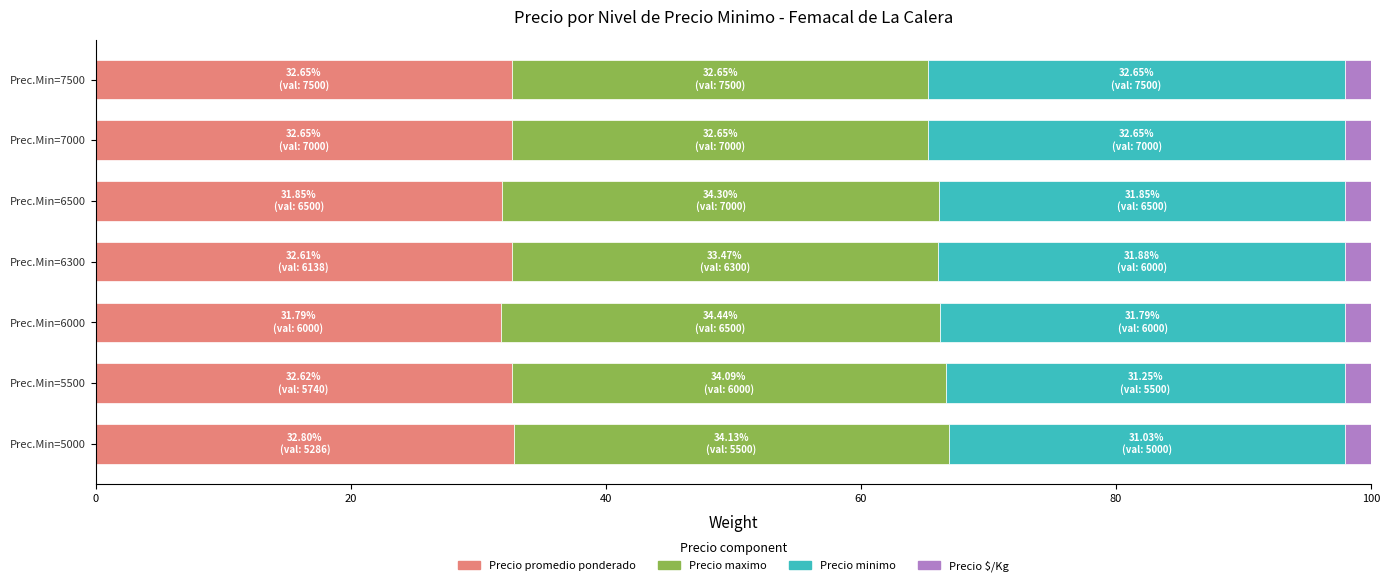

The Precio promedio ponderado series shows 32.6 at Prec.Min=5500. True or false?

True